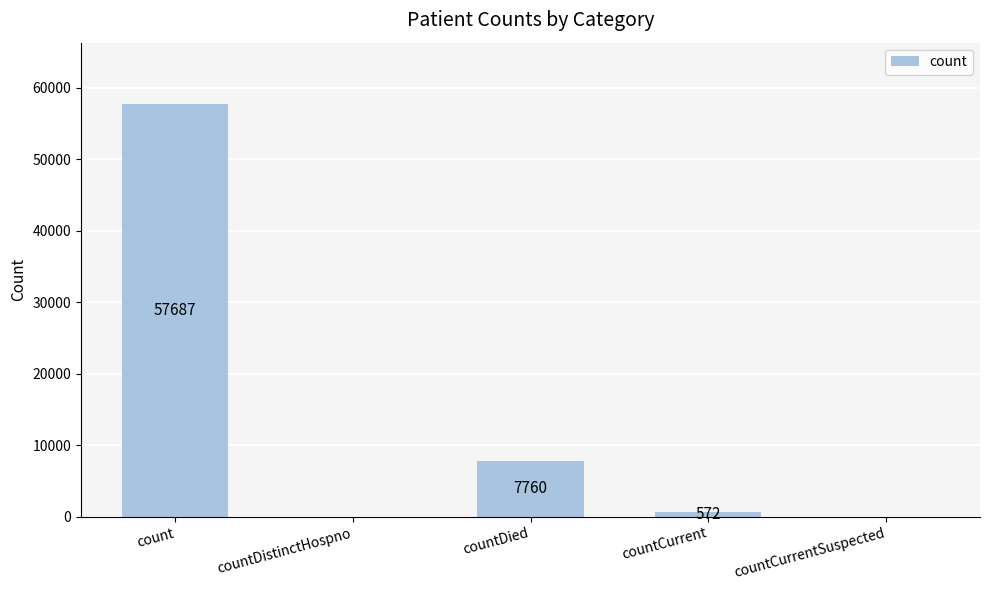

The chart shows a value of -27700 at countDistinctHospno. True or false?

False